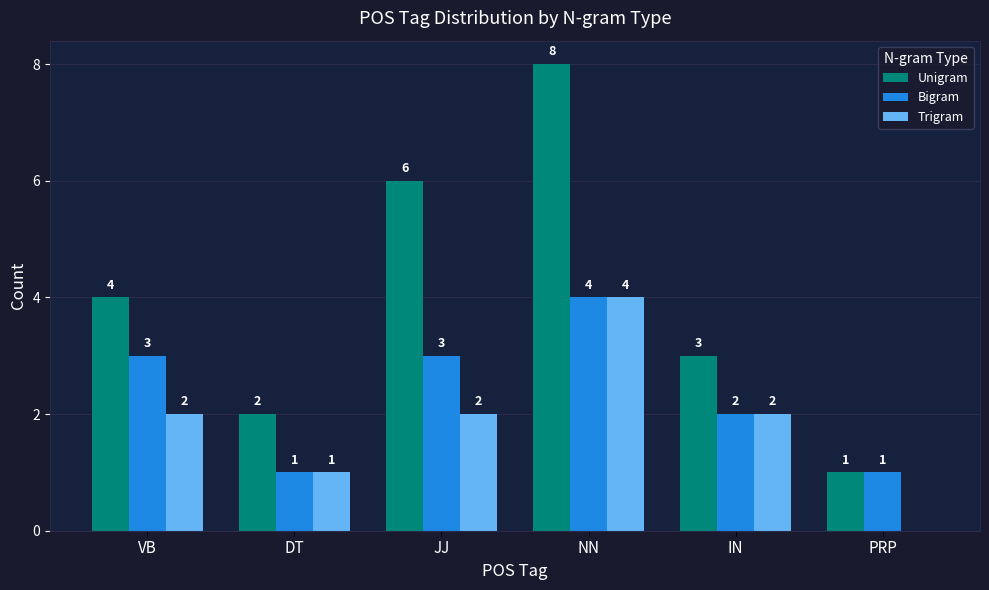

The value of Trigram at IN is 2. True or false?

True